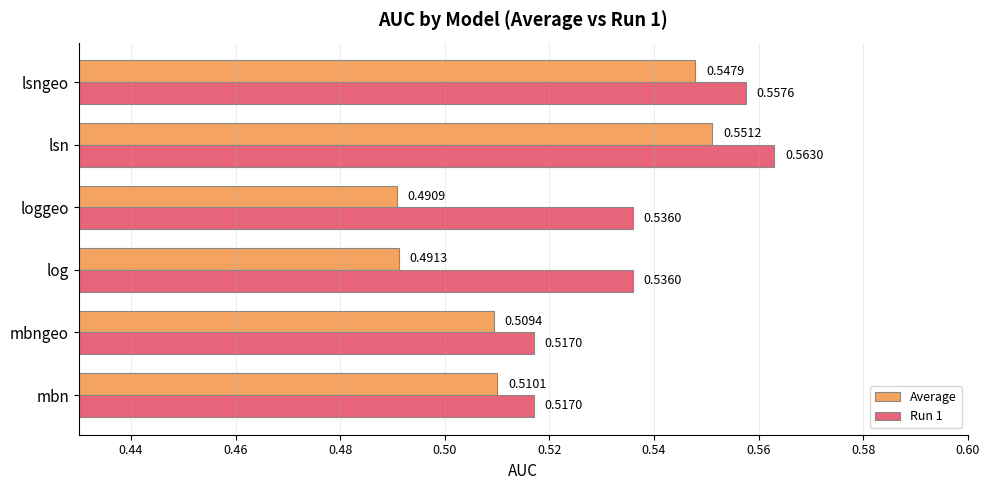

What is the sum of all Average values?

3.1